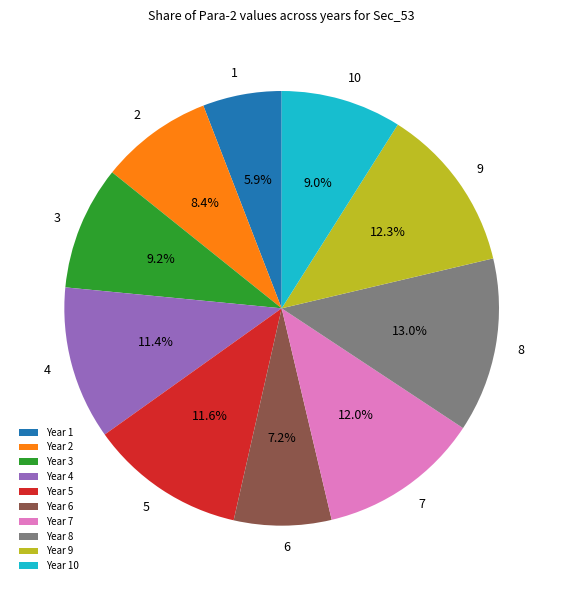

How many slices are in this pie chart?

10